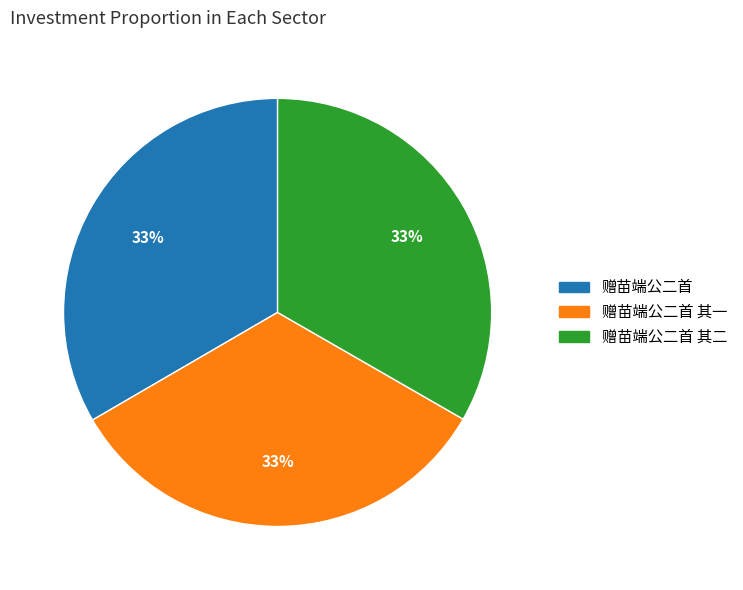

Is there any slice that represents more than half of the pie?

No